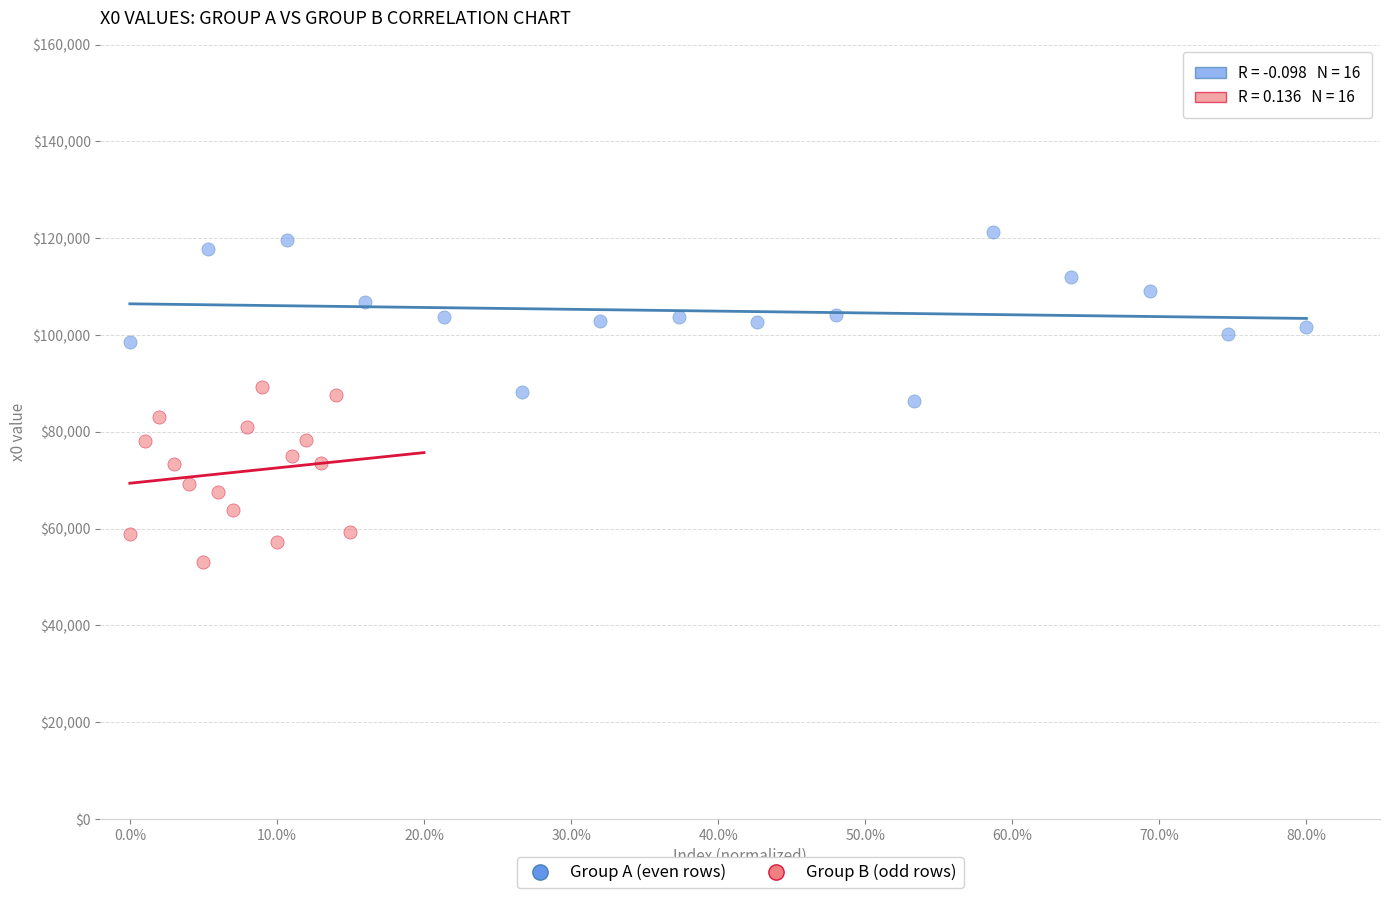

Which series contains the highest Y value?

Group A (even rows)